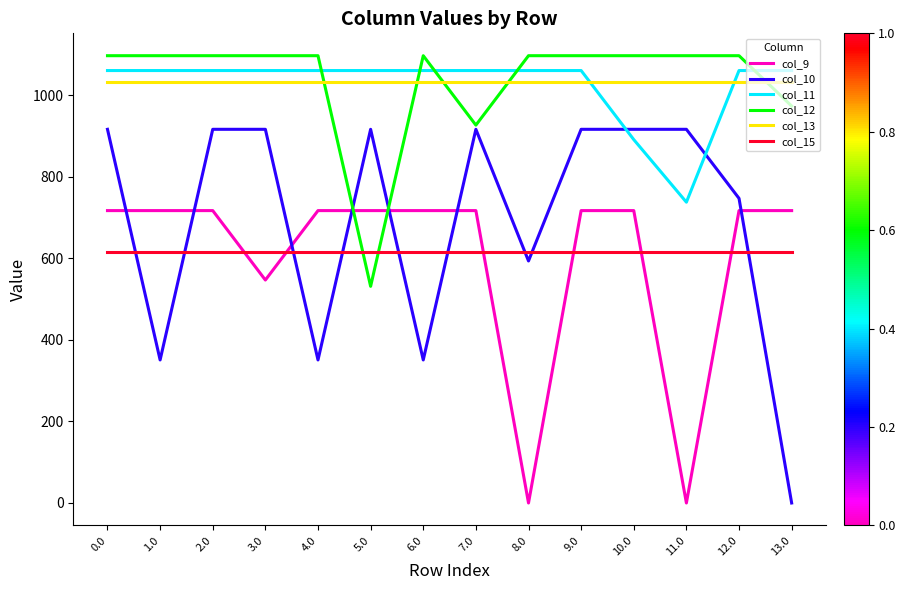

How many lines are shown in the chart?

6